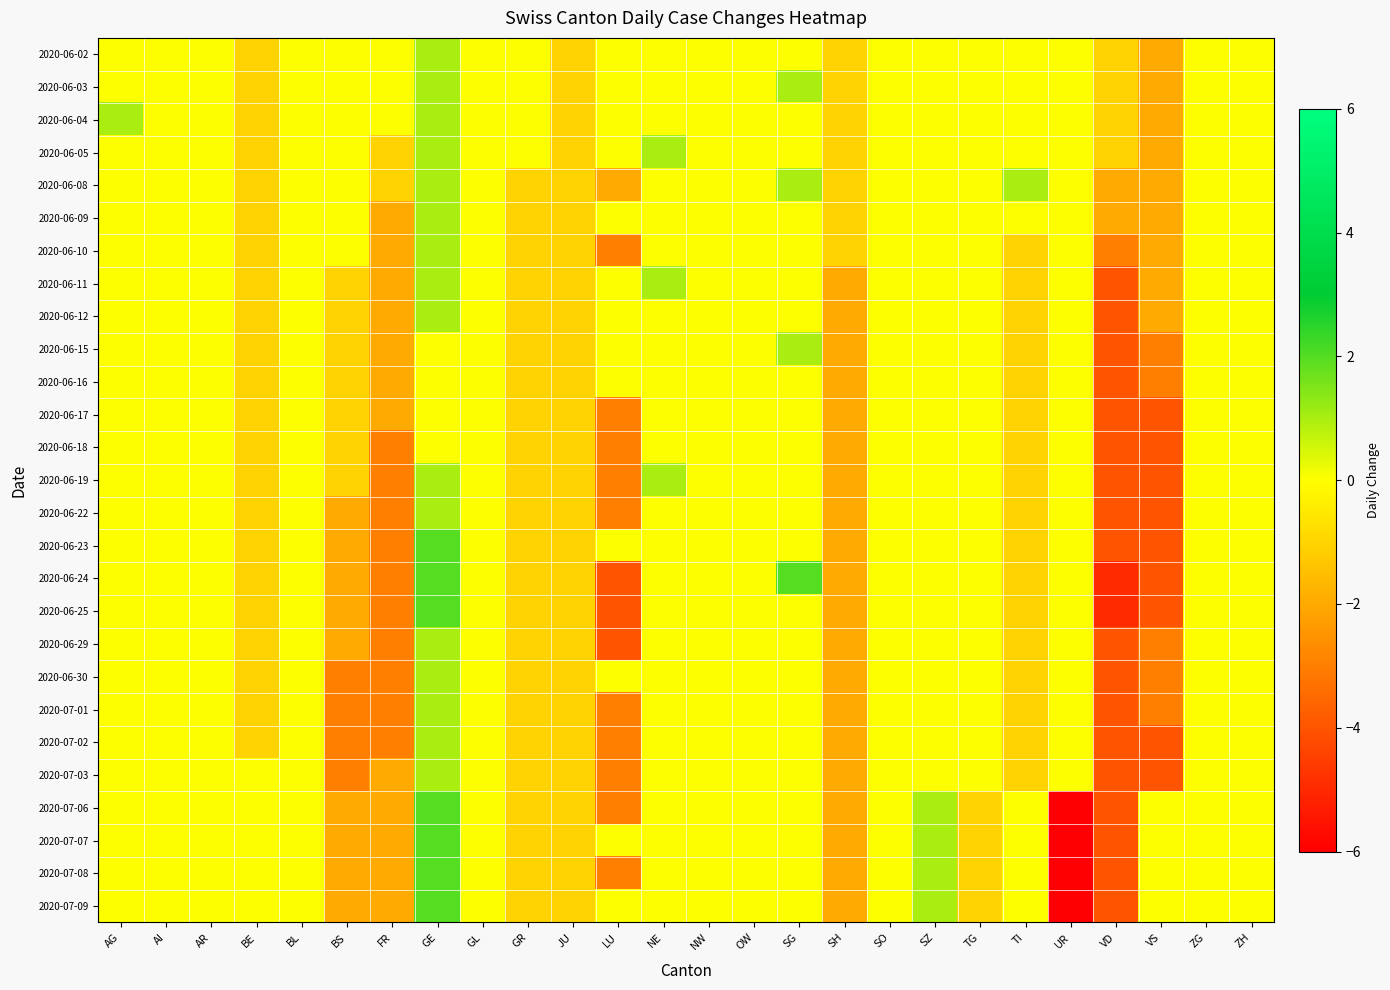

Reading right to left, what are all the values shown in this chart?

2020-06-02: ZH=0	ZG=0	VS=-2	VD=-1	UR=0	TI=0	TG=0	SZ=0	SO=0	SH=-1	SG=0	OW=0	NW=0	NE=0	LU=0	JU=-1	GR=0	GL=0	GE=1	FR=0	BS=0	BL=0	BE=-1	AR=0	AI=0	AG=0
2020-06-03: ZH=0	ZG=0	VS=-2	VD=-1	UR=0	TI=0	TG=0	SZ=0	SO=0	SH=-1	SG=1	OW=0	NW=0	NE=0	LU=0	JU=-1	GR=0	GL=0	GE=1	FR=0	BS=0	BL=0	BE=-1	AR=0	AI=0	AG=0
2020-06-04: ZH=0	ZG=0	VS=-2	VD=-1	UR=0	TI=0	TG=0	SZ=0	SO=0	SH=-1	SG=0	OW=0	NW=0	NE=0	LU=0	JU=-1	GR=0	GL=0	GE=1	FR=0	BS=0	BL=0	BE=-1	AR=0	AI=0	AG=1
2020-06-05: ZH=0	ZG=0	VS=-2	VD=-1	UR=0	TI=0	TG=0	SZ=0	SO=0	SH=-1	SG=0	OW=0	NW=0	NE=1	LU=0	JU=-1	GR=0	GL=0	GE=1	FR=-1	BS=0	BL=0	BE=-1	AR=0	AI=0	AG=0
2020-06-08: ZH=0	ZG=0	VS=-2	VD=-2	UR=0	TI=1	TG=0	SZ=0	SO=0	SH=-1	SG=1	OW=0	NW=0	NE=0	LU=-2	JU=-1	GR=-1	GL=0	GE=1	FR=-1	BS=0	BL=0	BE=-1	AR=0	AI=0	AG=0
2020-06-09: ZH=0	ZG=0	VS=-2	VD=-2	UR=0	TI=0	TG=0	SZ=0	SO=0	SH=-1	SG=0	OW=0	NW=0	NE=0	LU=0	JU=-1	GR=-1	GL=0	GE=1	FR=-2	BS=0	BL=0	BE=-1	AR=0	AI=0	AG=0
2020-06-10: ZH=0	ZG=0	VS=-2	VD=-3	UR=0	TI=-1	TG=0	SZ=0	SO=0	SH=-1	SG=0	OW=0	NW=0	NE=0	LU=-3	JU=-1	GR=-1	GL=0	GE=1	FR=-2	BS=0	BL=0	BE=-1	AR=0	AI=0	AG=0
2020-06-11: ZH=0	ZG=0	VS=-2	VD=-4	UR=0	TI=-1	TG=0	SZ=0	SO=0	SH=-2	SG=0	OW=0	NW=0	NE=1	LU=0	JU=-1	GR=-1	GL=0	GE=1	FR=-2	BS=-1	BL=0	BE=-1	AR=0	AI=0	AG=0
2020-06-12: ZH=0	ZG=0	VS=-2	VD=-4	UR=0	TI=-1	TG=0	SZ=0	SO=0	SH=-2	SG=0	OW=0	NW=0	NE=0	LU=0	JU=-1	GR=-1	GL=0	GE=1	FR=-2	BS=-1	BL=0	BE=-1	AR=0	AI=0	AG=0
2020-06-15: ZH=0	ZG=0	VS=-3	VD=-4	UR=0	TI=-1	TG=0	SZ=0	SO=0	SH=-2	SG=1	OW=0	NW=0	NE=0	LU=0	JU=-1	GR=-1	GL=0	GE=0	FR=-2	BS=-1	BL=0	BE=-1	AR=0	AI=0	AG=0
2020-06-16: ZH=0	ZG=0	VS=-3	VD=-4	UR=0	TI=-1	TG=0	SZ=0	SO=0	SH=-2	SG=0	OW=0	NW=0	NE=0	LU=0	JU=-1	GR=-1	GL=0	GE=0	FR=-2	BS=-1	BL=0	BE=-1	AR=0	AI=0	AG=0
2020-06-17: ZH=0	ZG=0	VS=-4	VD=-4	UR=0	TI=-1	TG=0	SZ=0	SO=0	SH=-2	SG=0	OW=0	NW=0	NE=0	LU=-3	JU=-1	GR=-1	GL=0	GE=0	FR=-2	BS=-1	BL=0	BE=-1	AR=0	AI=0	AG=0
2020-06-18: ZH=0	ZG=0	VS=-4	VD=-4	UR=0	TI=-1	TG=0	SZ=0	SO=0	SH=-2	SG=0	OW=0	NW=0	NE=0	LU=-3	JU=-1	GR=-1	GL=0	GE=0	FR=-3	BS=-1	BL=0	BE=-1	AR=0	AI=0	AG=0
2020-06-19: ZH=0	ZG=0	VS=-4	VD=-4	UR=0	TI=-1	TG=0	SZ=0	SO=0	SH=-2	SG=0	OW=0	NW=0	NE=1	LU=-3	JU=-1	GR=-1	GL=0	GE=1	FR=-3	BS=-1	BL=0	BE=-1	AR=0	AI=0	AG=0
2020-06-22: ZH=0	ZG=0	VS=-4	VD=-4	UR=0	TI=-1	TG=0	SZ=0	SO=0	SH=-2	SG=0	OW=0	NW=0	NE=0	LU=-3	JU=-1	GR=-1	GL=0	GE=1	FR=-3	BS=-2	BL=0	BE=-1	AR=0	AI=0	AG=0
2020-06-23: ZH=0	ZG=0	VS=-4	VD=-4	UR=0	TI=-1	TG=0	SZ=0	SO=0	SH=-2	SG=0	OW=0	NW=0	NE=0	LU=0	JU=-1	GR=-1	GL=0	GE=2	FR=-3	BS=-2	BL=0	BE=-1	AR=0	AI=0	AG=0
2020-06-24: ZH=0	ZG=0	VS=-4	VD=-5	UR=0	TI=-1	TG=0	SZ=0	SO=0	SH=-2	SG=2	OW=0	NW=0	NE=0	LU=-4	JU=-1	GR=-1	GL=0	GE=2	FR=-3	BS=-2	BL=0	BE=-1	AR=0	AI=0	AG=0
2020-06-25: ZH=0	ZG=0	VS=-4	VD=-5	UR=0	TI=-1	TG=0	SZ=0	SO=0	SH=-2	SG=0	OW=0	NW=0	NE=0	LU=-4	JU=-1	GR=-1	GL=0	GE=2	FR=-3	BS=-2	BL=0	BE=-1	AR=0	AI=0	AG=0
2020-06-29: ZH=0	ZG=0	VS=-3	VD=-4	UR=0	TI=-1	TG=0	SZ=0	SO=0	SH=-2	SG=0	OW=0	NW=0	NE=0	LU=-4	JU=-1	GR=-1	GL=0	GE=1	FR=-3	BS=-2	BL=0	BE=-1	AR=0	AI=0	AG=0
2020-06-30: ZH=0	ZG=0	VS=-3	VD=-4	UR=0	TI=-1	TG=0	SZ=0	SO=0	SH=-2	SG=0	OW=0	NW=0	NE=0	LU=0	JU=-1	GR=-1	GL=0	GE=1	FR=-3	BS=-3	BL=0	BE=-1	AR=0	AI=0	AG=0
2020-07-01: ZH=0	ZG=0	VS=-3	VD=-4	UR=0	TI=-1	TG=0	SZ=0	SO=0	SH=-2	SG=0	OW=0	NW=0	NE=0	LU=-3	JU=-1	GR=-1	GL=0	GE=1	FR=-3	BS=-3	BL=0	BE=-1	AR=0	AI=0	AG=0
2020-07-02: ZH=0	ZG=0	VS=-4	VD=-4	UR=0	TI=-1	TG=0	SZ=0	SO=0	SH=-2	SG=0	OW=0	NW=0	NE=0	LU=-3	JU=-1	GR=-1	GL=0	GE=1	FR=-3	BS=-3	BL=0	BE=-1	AR=0	AI=0	AG=0
2020-07-03: ZH=0	ZG=0	VS=-4	VD=-4	UR=0	TI=-1	TG=0	SZ=0	SO=0	SH=-2	SG=0	OW=0	NW=0	NE=0	LU=-3	JU=-1	GR=-1	GL=0	GE=1	FR=-2	BS=-3	BL=0	BE=0	AR=0	AI=0	AG=0
2020-07-06: ZH=0	ZG=0	VS=0	VD=-4	UR=-6	TI=0	TG=-1	SZ=1	SO=0	SH=-2	SG=0	OW=0	NW=0	NE=0	LU=-3	JU=-1	GR=-1	GL=0	GE=2	FR=-2	BS=-2	BL=0	BE=0	AR=0	AI=0	AG=0
2020-07-07: ZH=0	ZG=0	VS=0	VD=-4	UR=-6	TI=0	TG=-1	SZ=1	SO=0	SH=-2	SG=0	OW=0	NW=0	NE=0	LU=0	JU=-1	GR=-1	GL=0	GE=2	FR=-2	BS=-2	BL=0	BE=0	AR=0	AI=0	AG=0
2020-07-08: ZH=0	ZG=0	VS=0	VD=-4	UR=-6	TI=0	TG=-1	SZ=1	SO=0	SH=-2	SG=0	OW=0	NW=0	NE=0	LU=-3	JU=-1	GR=-1	GL=0	GE=2	FR=-2	BS=-2	BL=0	BE=0	AR=0	AI=0	AG=0
2020-07-09: ZH=0	ZG=0	VS=0	VD=-4	UR=-6	TI=0	TG=-1	SZ=1	SO=0	SH=-2	SG=0	OW=0	NW=0	NE=0	LU=0	JU=-1	GR=-1	GL=0	GE=2	FR=-2	BS=-2	BL=0	BE=0	AR=0	AI=0	AG=0